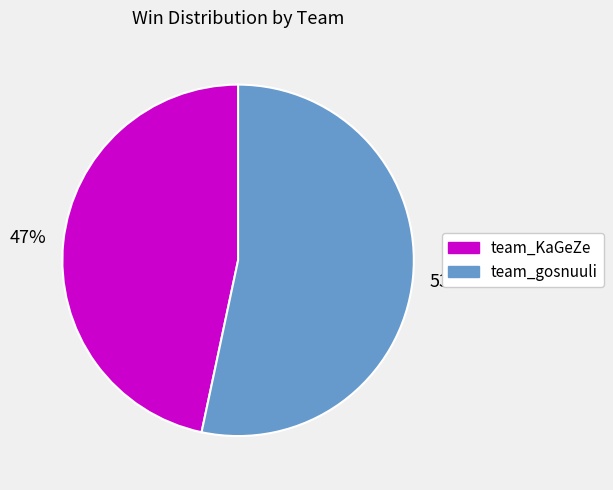

Count the number of slices in the pie.

2